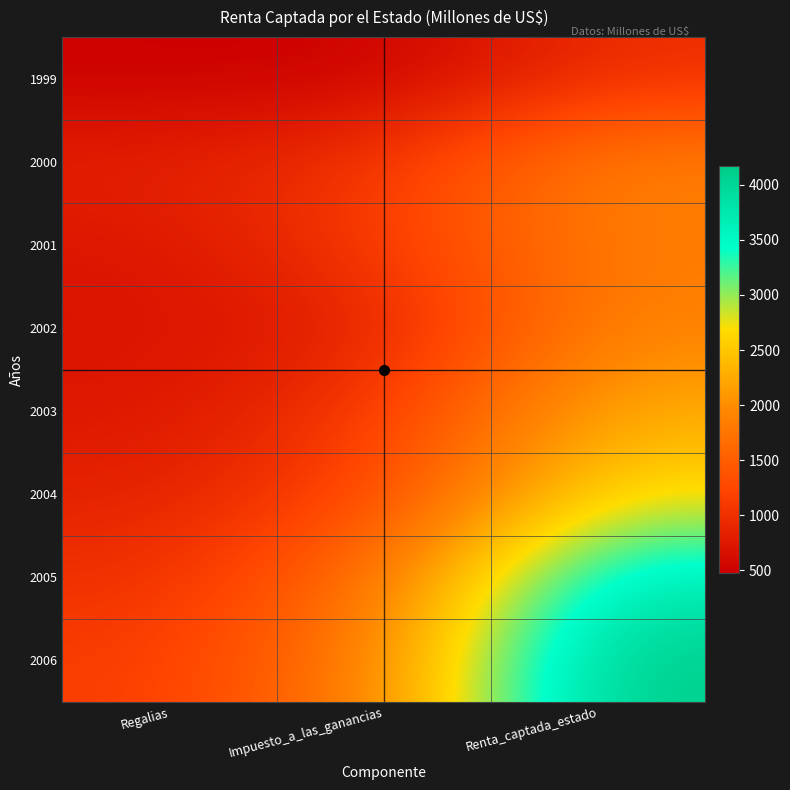

Which series has the largest total across all categories?

2006